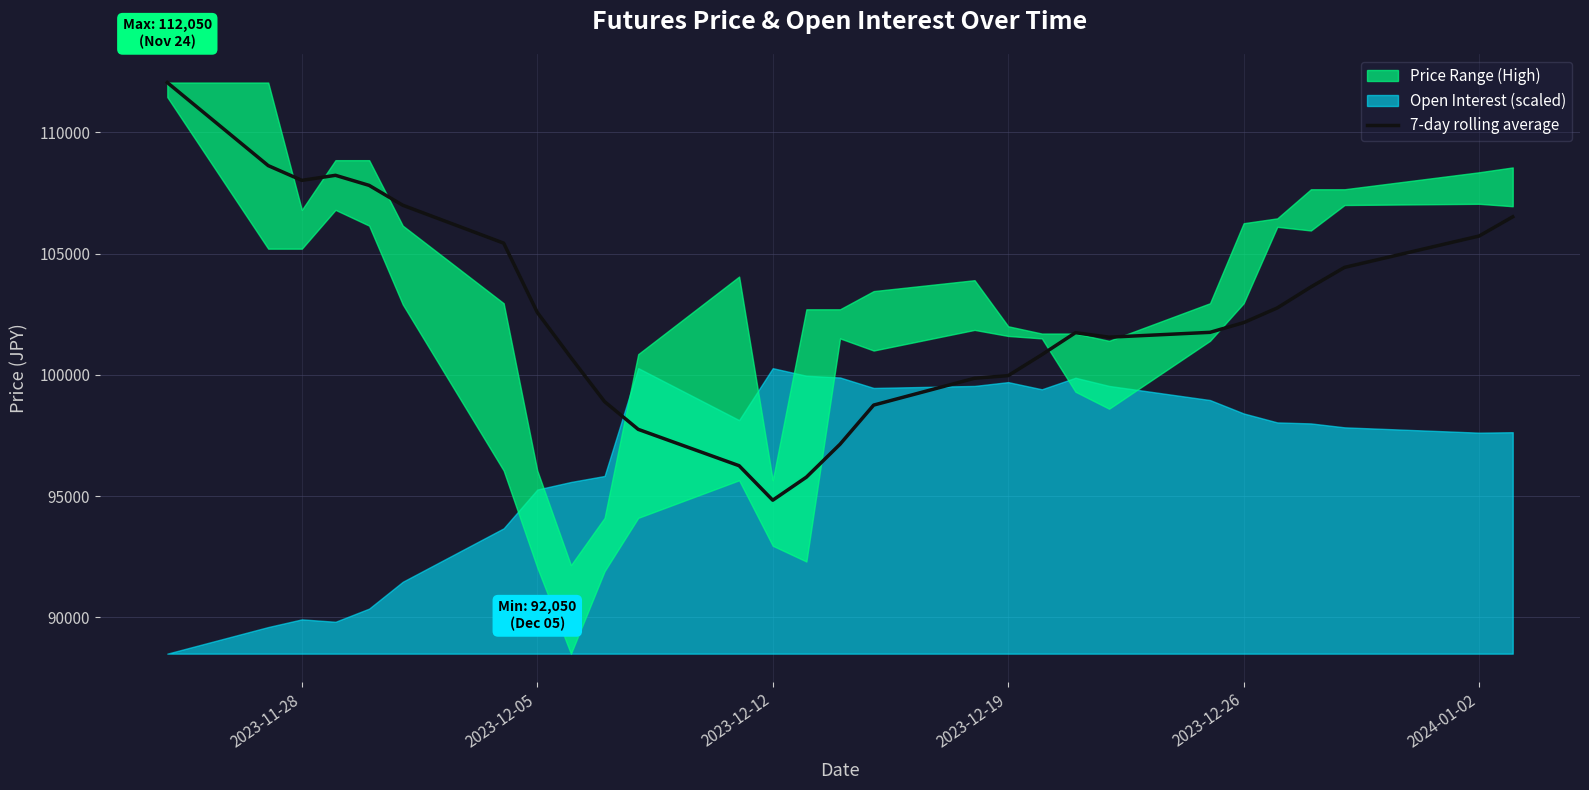

What position from the left is 2023-12-19?

18